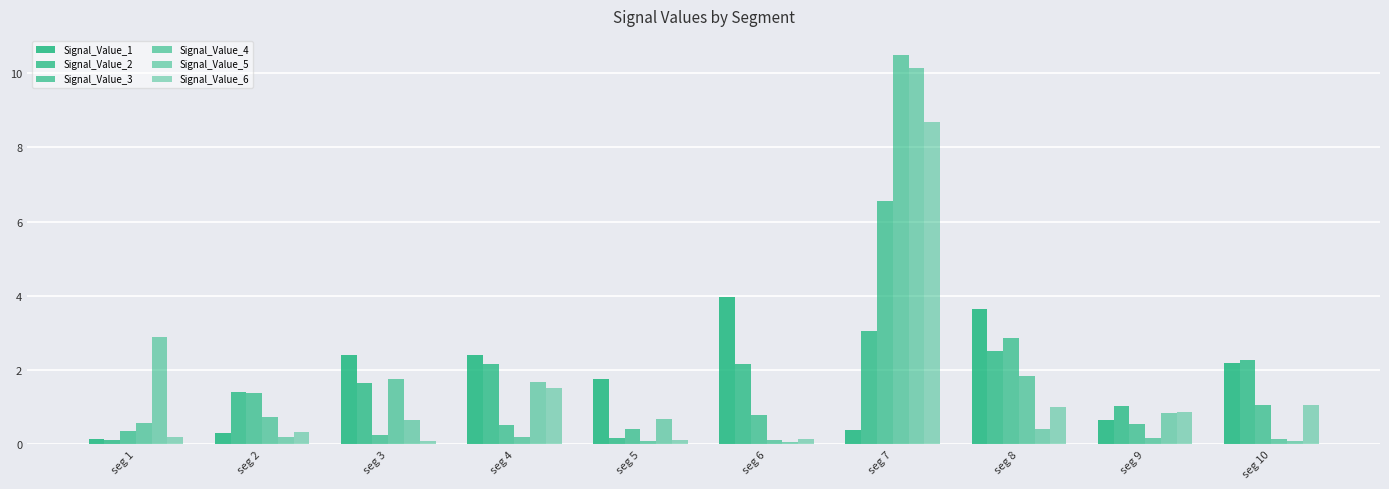

What is the difference between the maximum and minimum values in the Signal_Value_1 series?

3.8